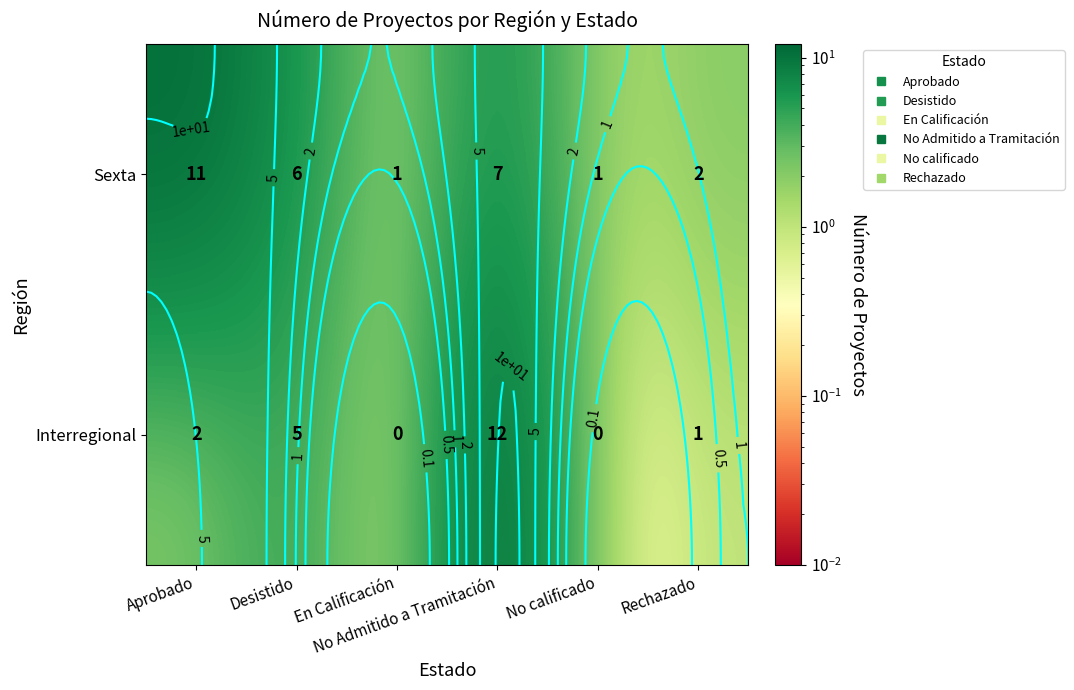

Rank the categories by Interregional value from lowest to highest.

En Calificación, No calificado, Rechazado, Aprobado, Desistido, No Admitido a Tramitación